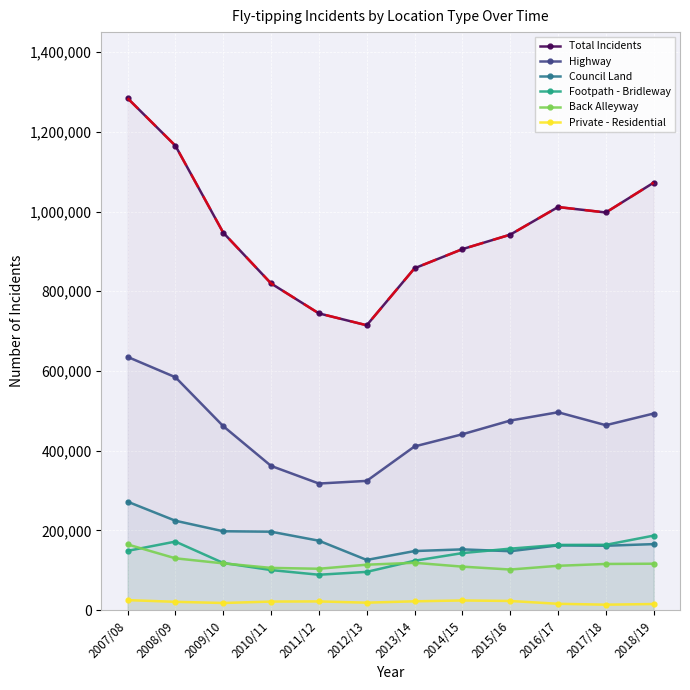

Where is Private - Residential nearest to the value 19475?

2012/13